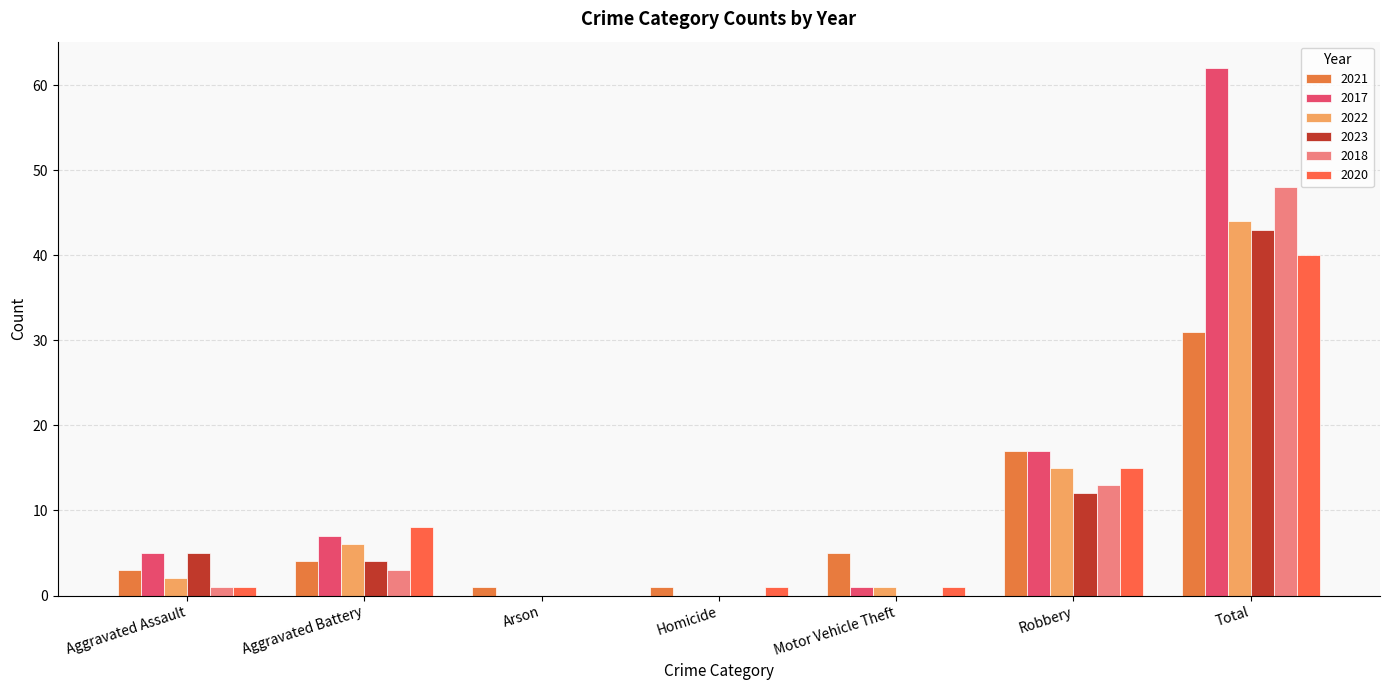

List the labels in order of 2023 value, largest first.

Total, Robbery, Aggravated Assault, Aggravated Battery, Arson, Homicide, Motor Vehicle Theft